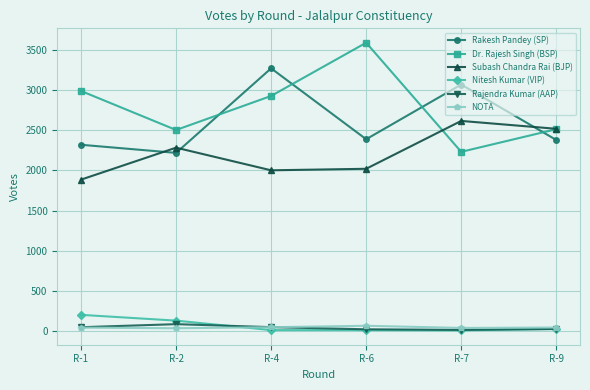

The value of Rakesh Pandey (SP) at R-7 is 3069. True or false?

True